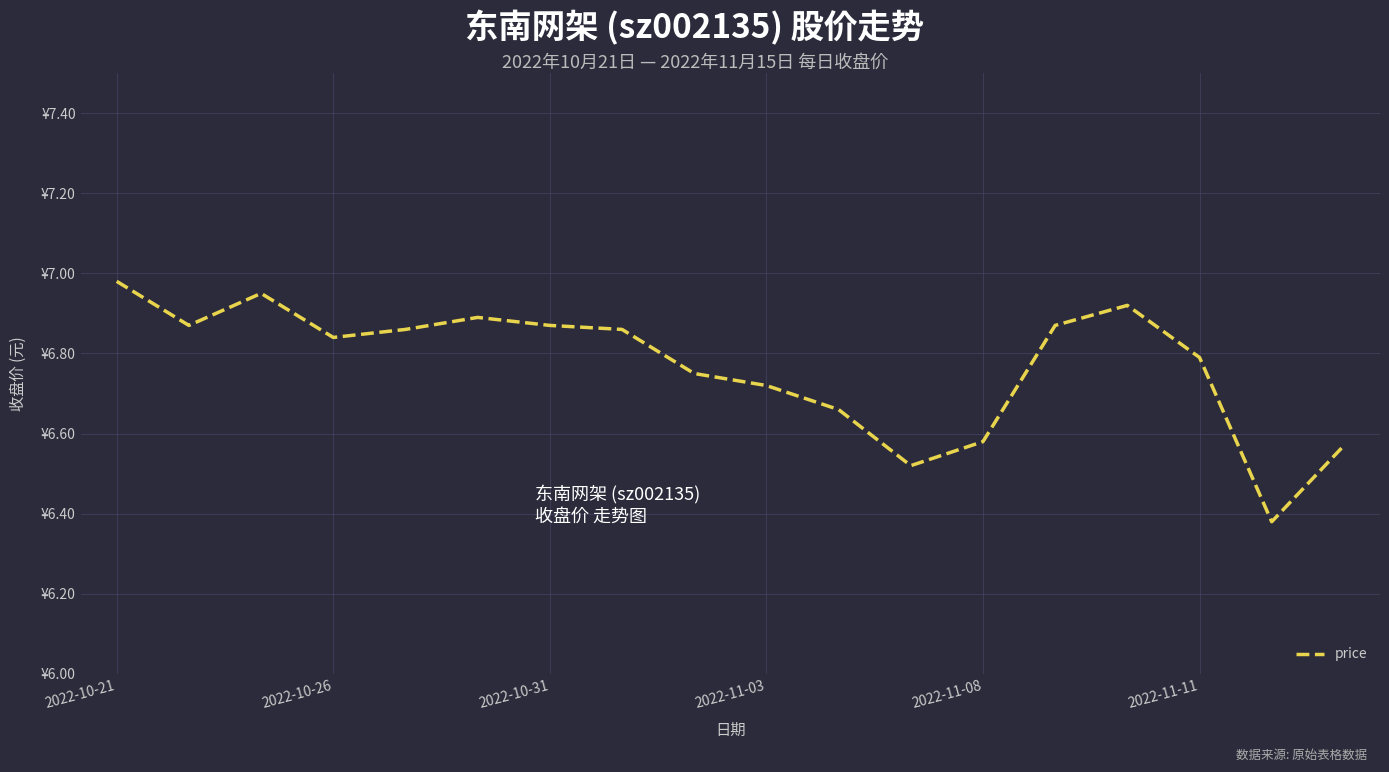

What is the minimum value shown in the chart?

6.4